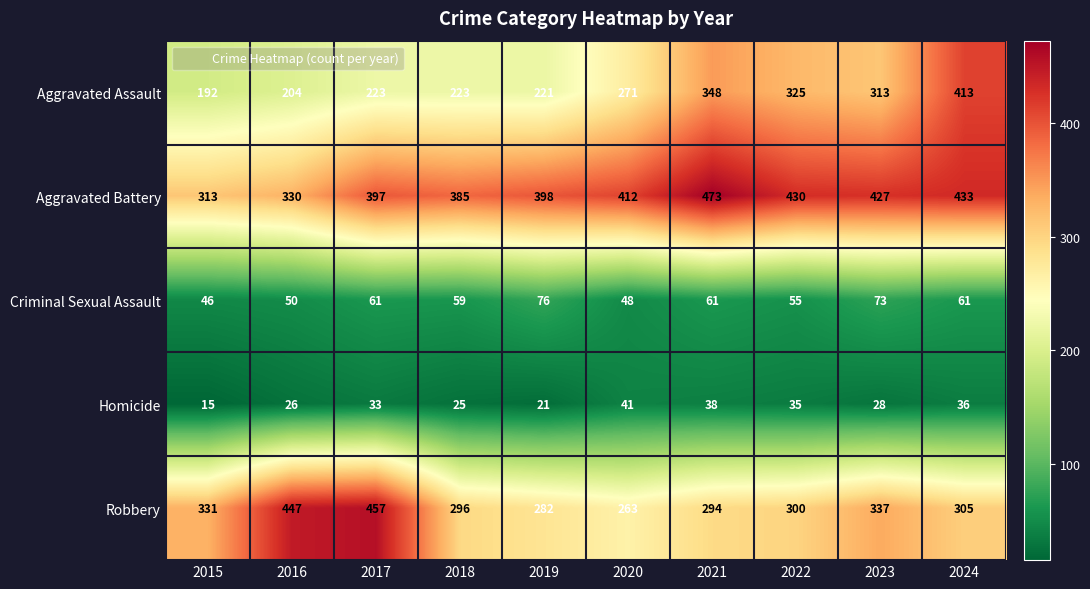

Which series has the widest spread of values?

Aggravated Assault